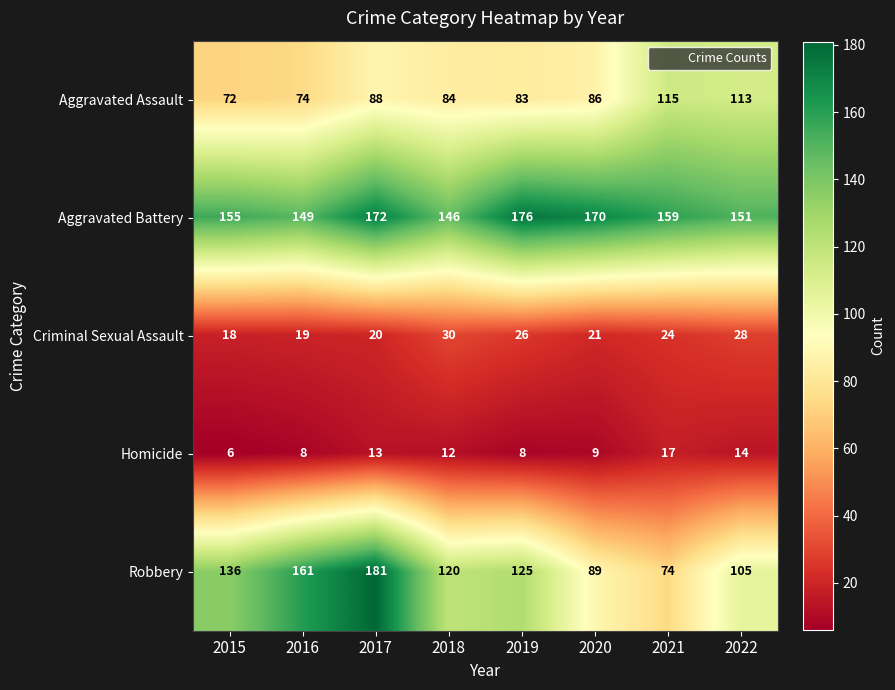

What is the highest value of the Robbery series?

181